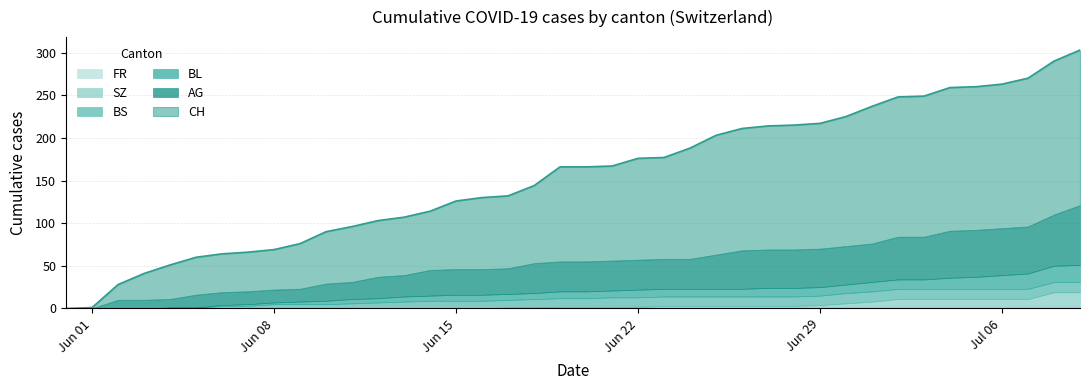

What is the maximum value for BS?

12